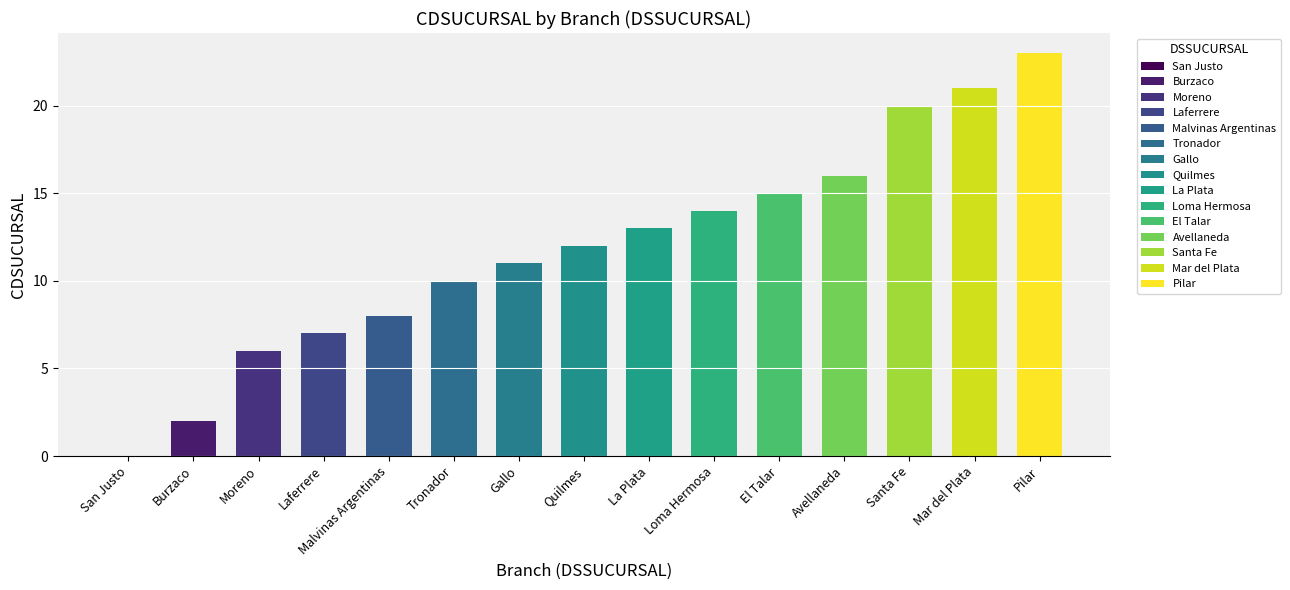

How many series are shown in this chart?

1